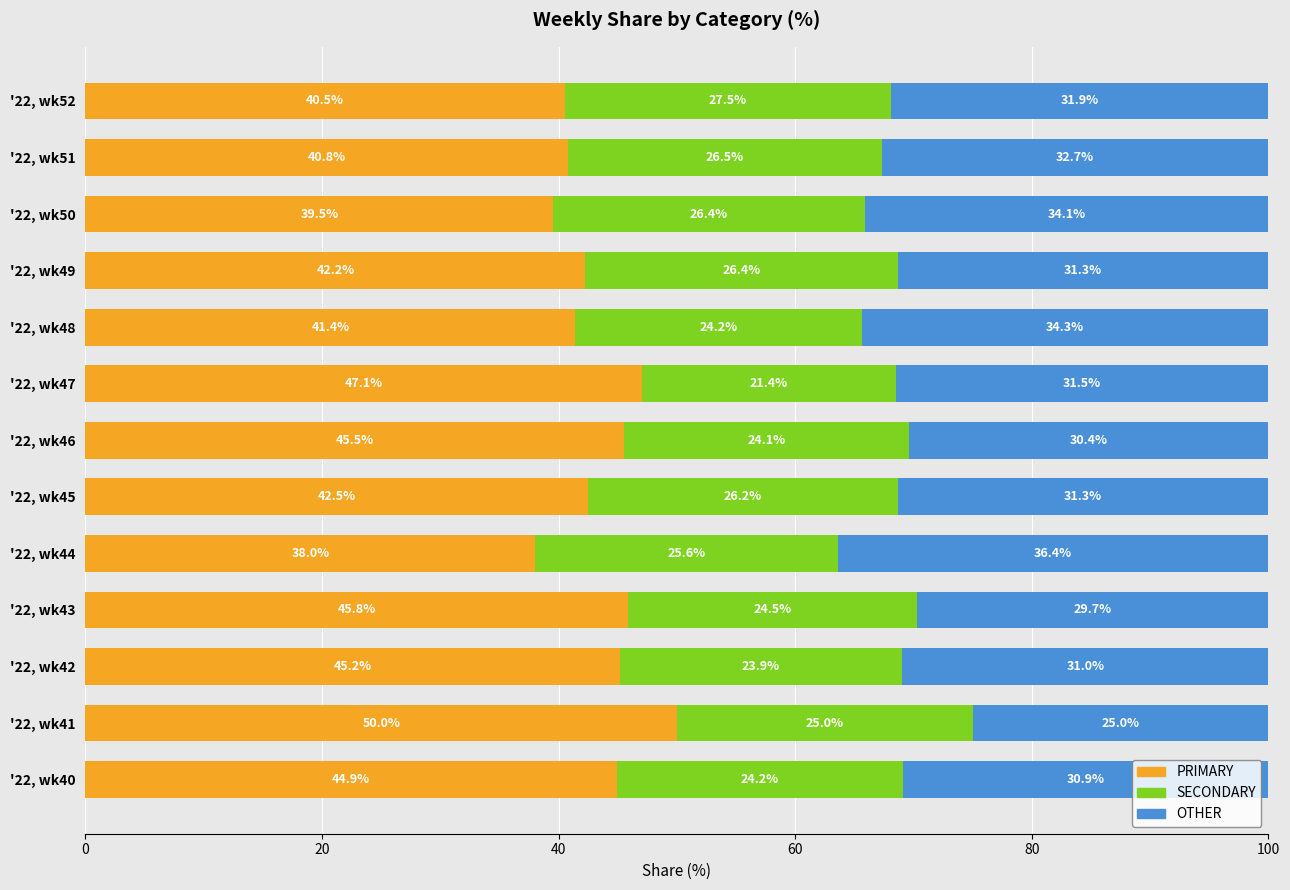

What is the total value across all series at '22, wk41?

100.0